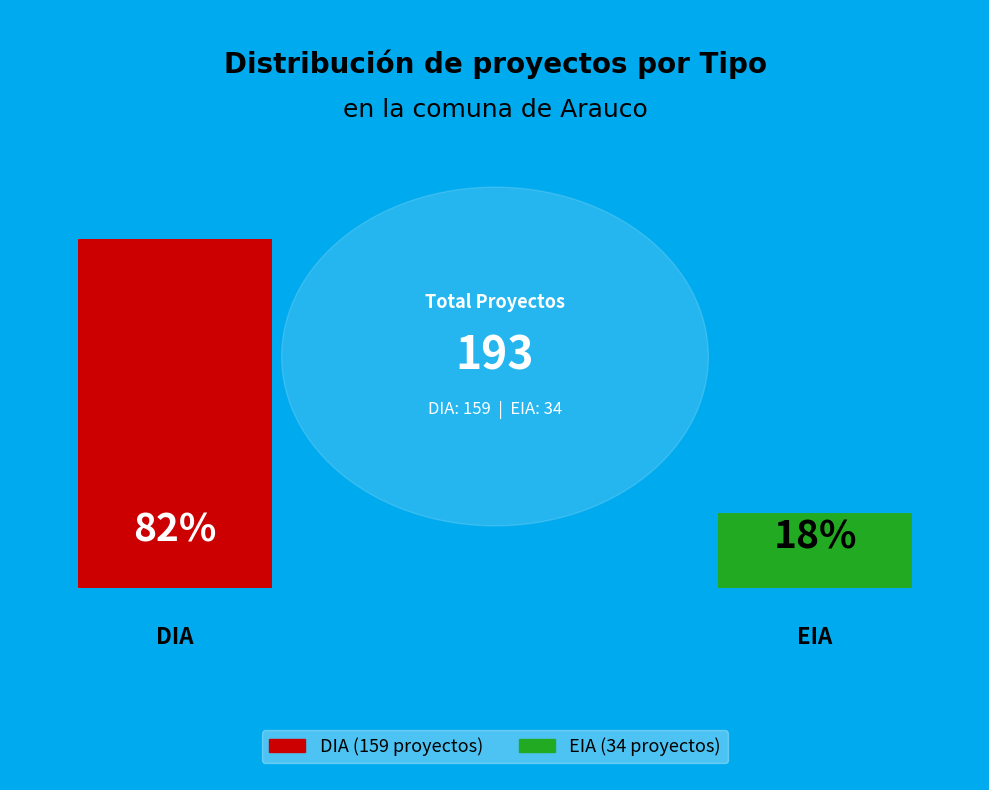

Is it true that EIA is 28% of the pie?

False